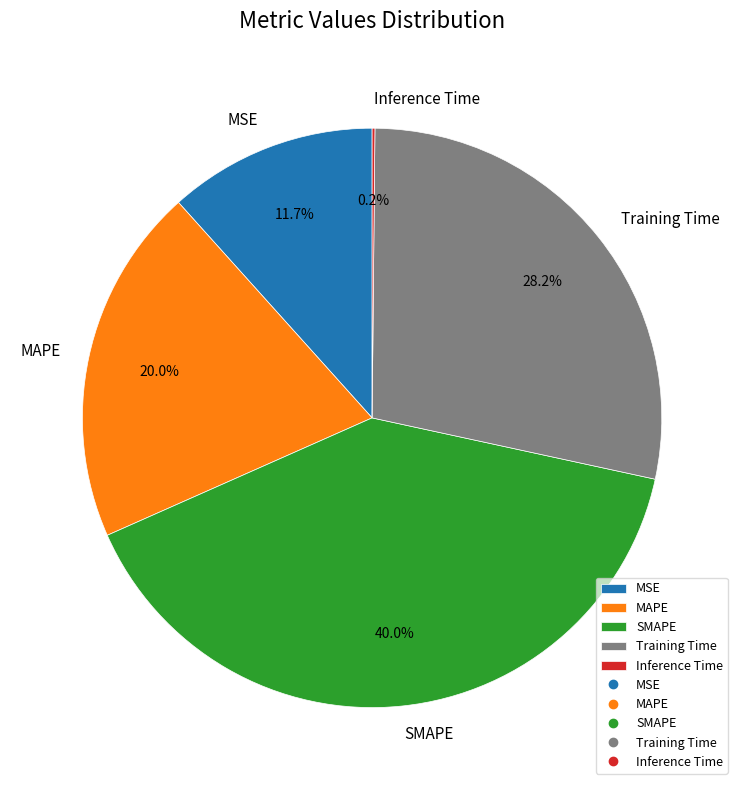

What is the largest slice in the pie chart?

SMAPE